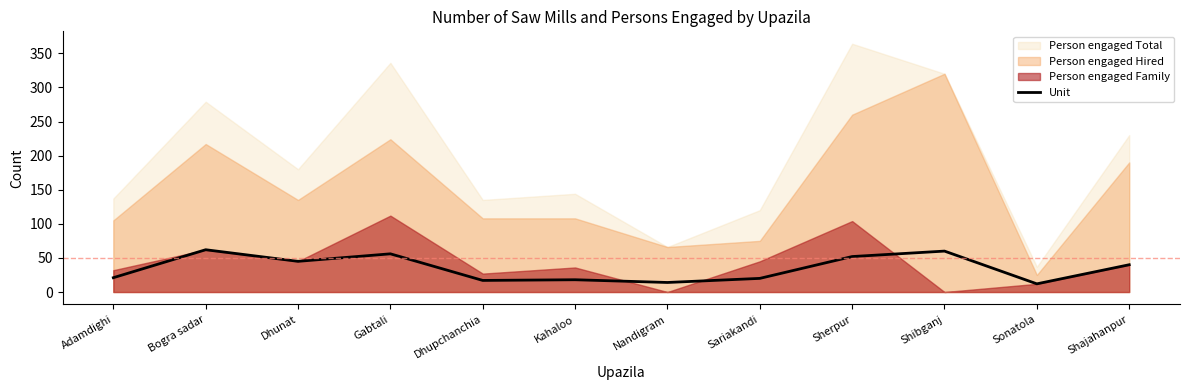

True or false: the data has more than 1 interior local peaks.

True